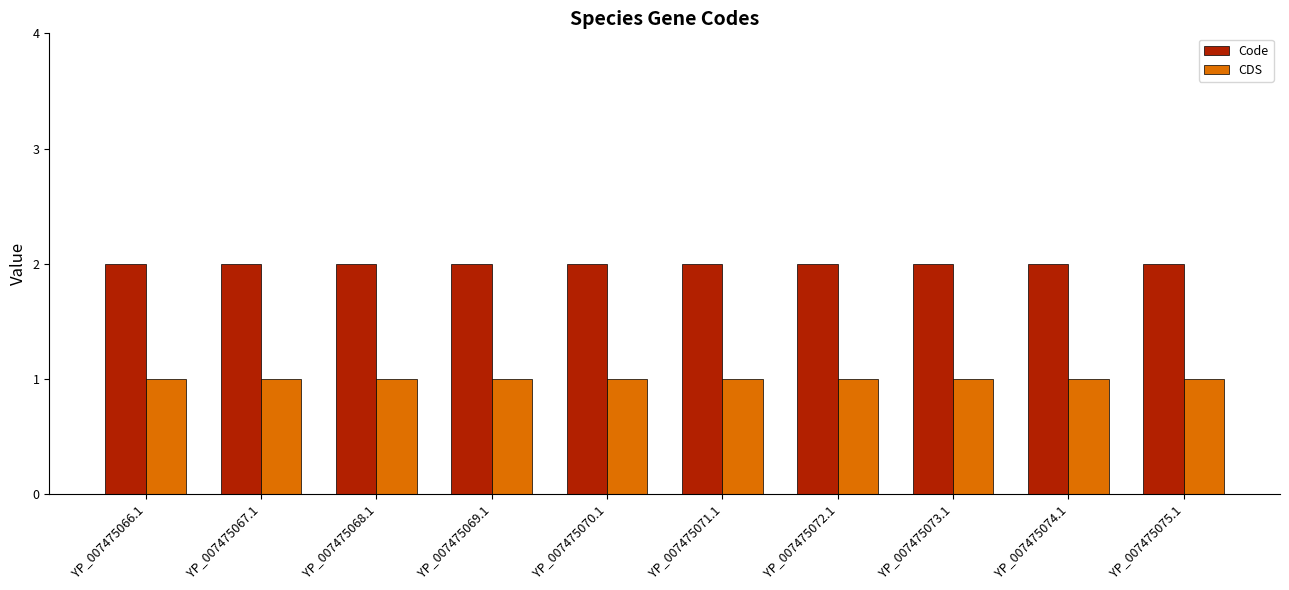

What is the label of the 7th bar from the left?

YP_007475072.1